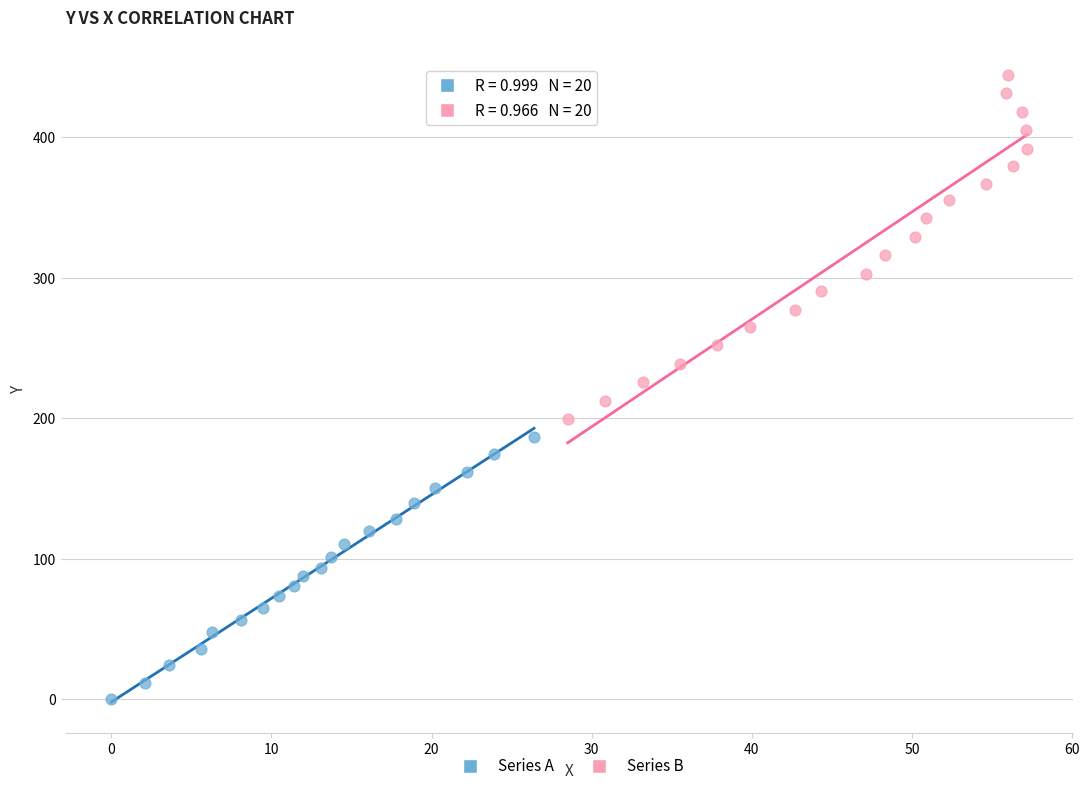

What are all the series names shown in the legend?

Series A, Series B